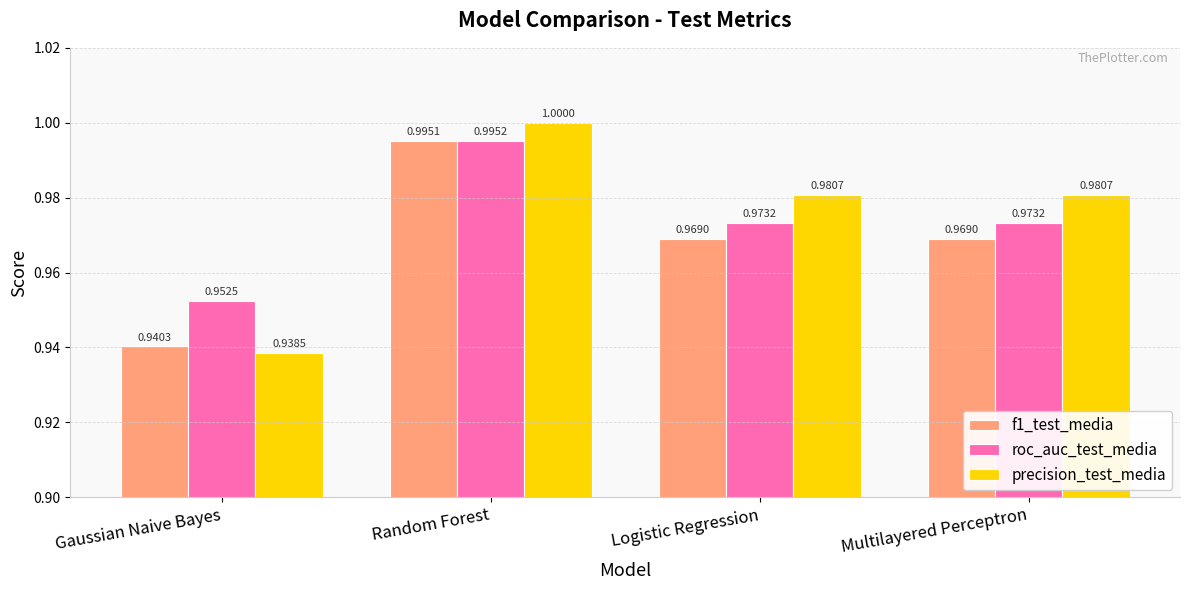

How many groups of bars are there?

4